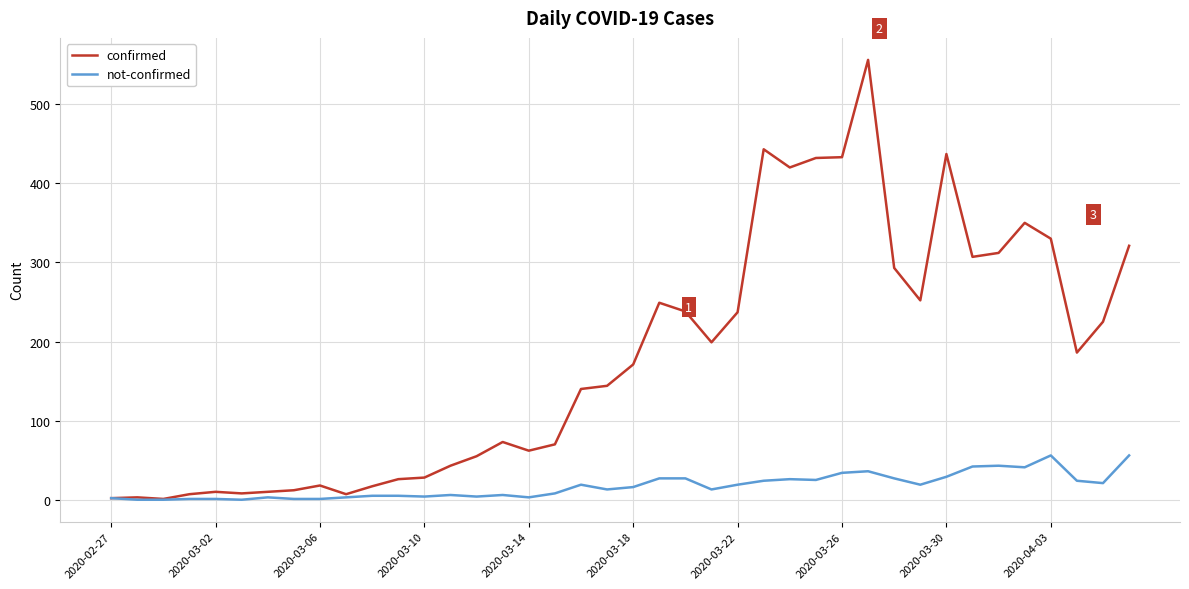

What is the maximum value shown in the chart?

556